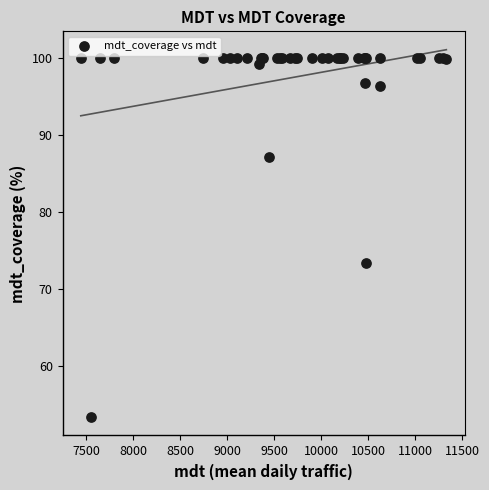

What Y value in the scatter plot is closest to 76?

73.3